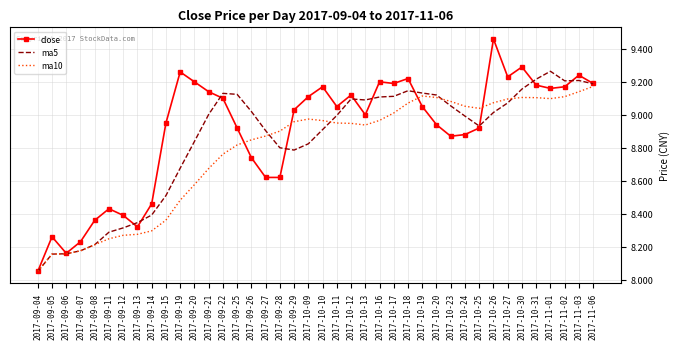

What is the total value across all series at 2017-10-23?

27.0